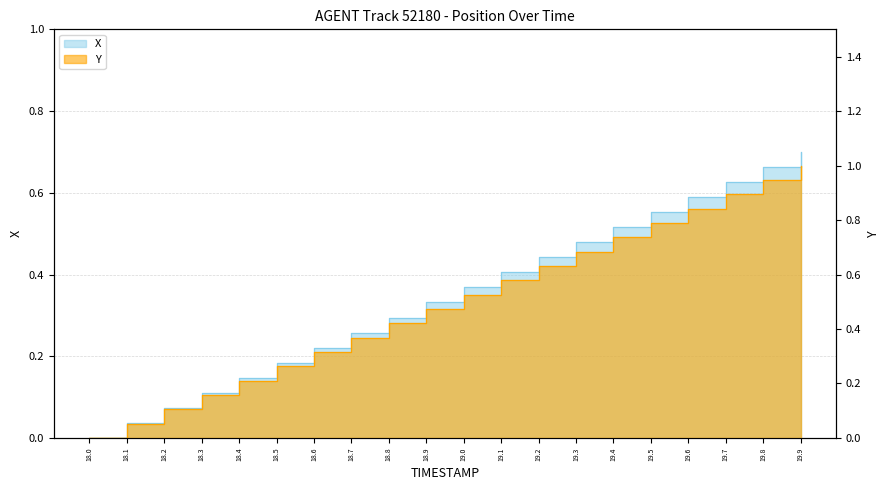

What is the difference between the X values at 19.9 and 18.3?

0.6